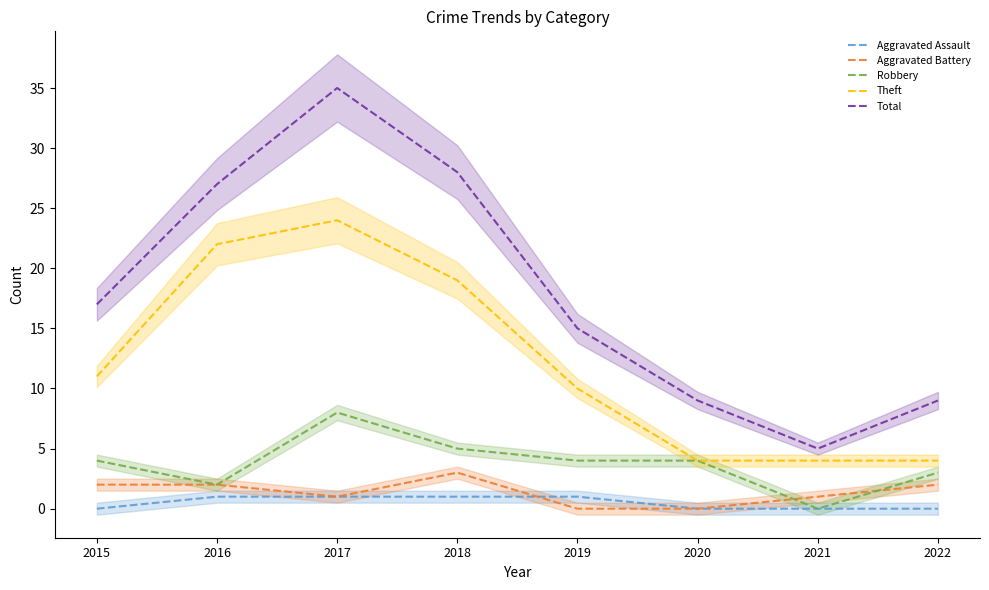

At 2017, list the series in order from smallest to largest.

Aggravated Assault, Aggravated Battery, Robbery, Theft, Total